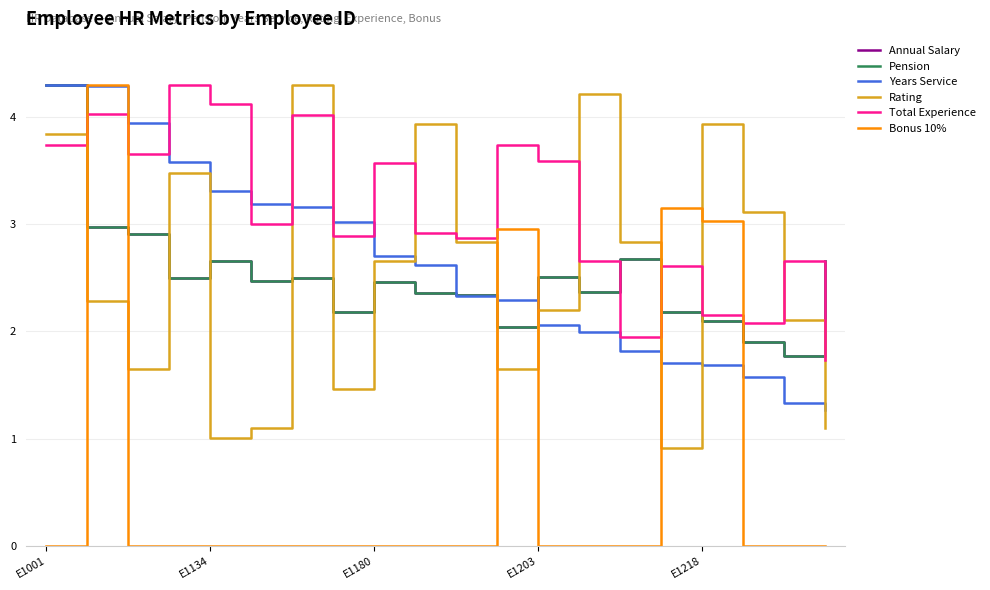

Does the chart display data point markers on the line(s)?

No